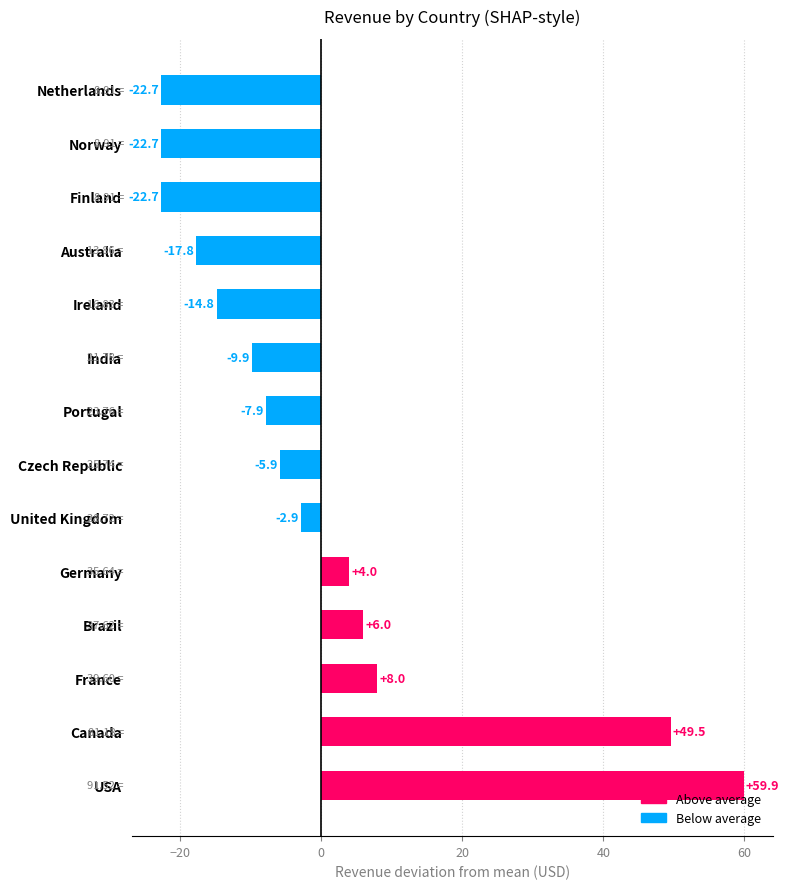

At which label is the value closest to 18?

France